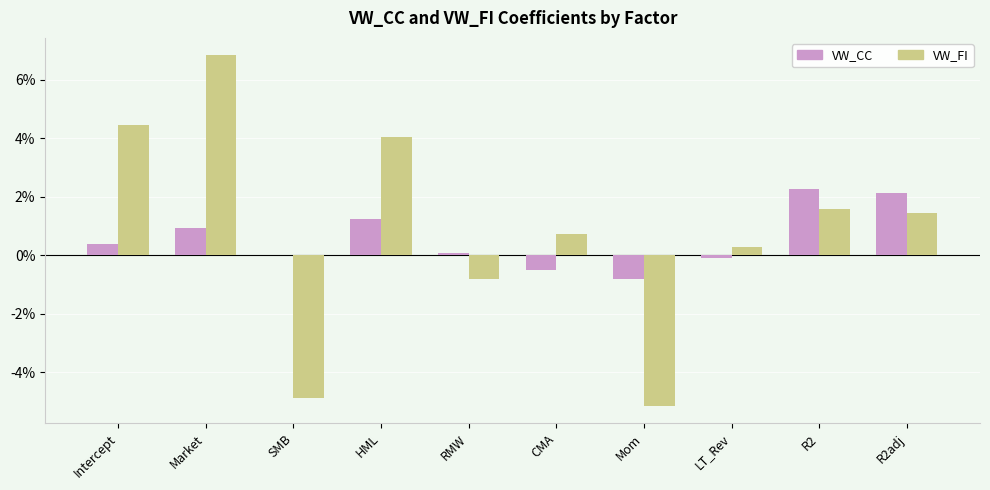

What are all the series names shown in the legend?

VW_CC, VW_FI